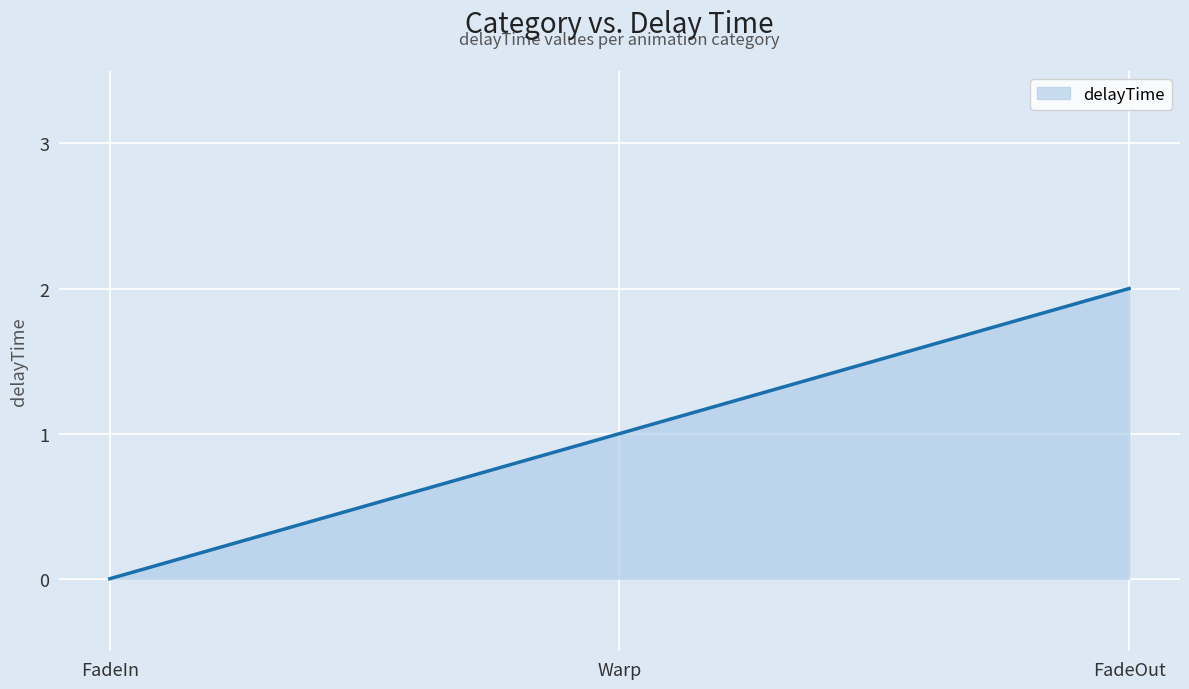

At which category does the chart reach its minimum across all series?

FadeIn